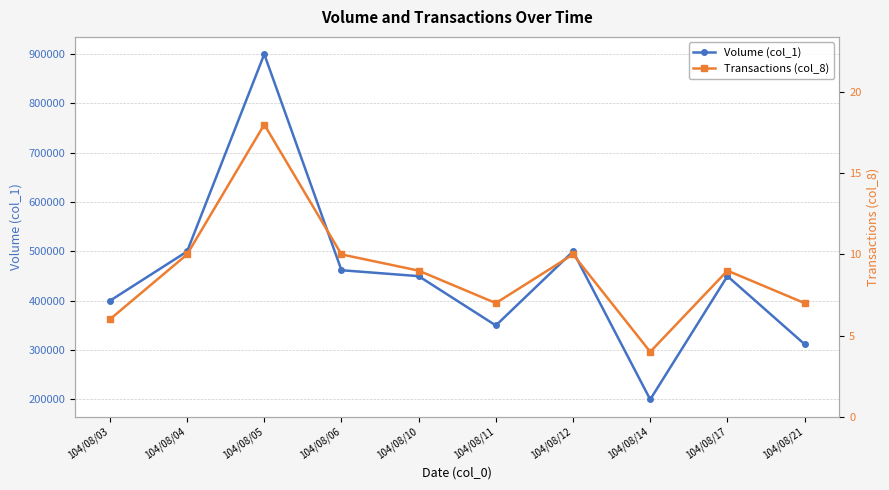

Count the number of data series in this chart.

2